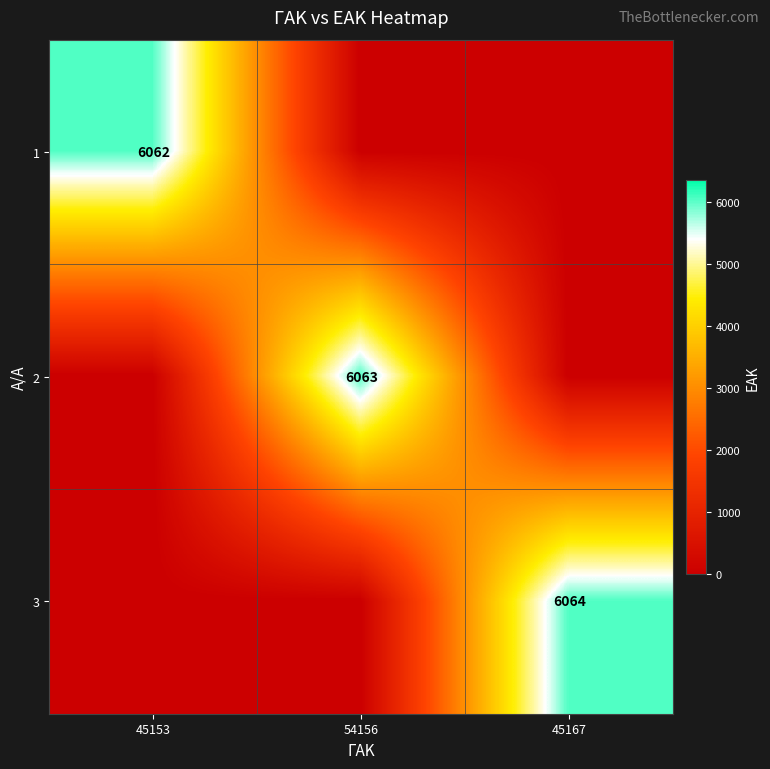

The value of 2 at 54156 is 6063. True or false?

True